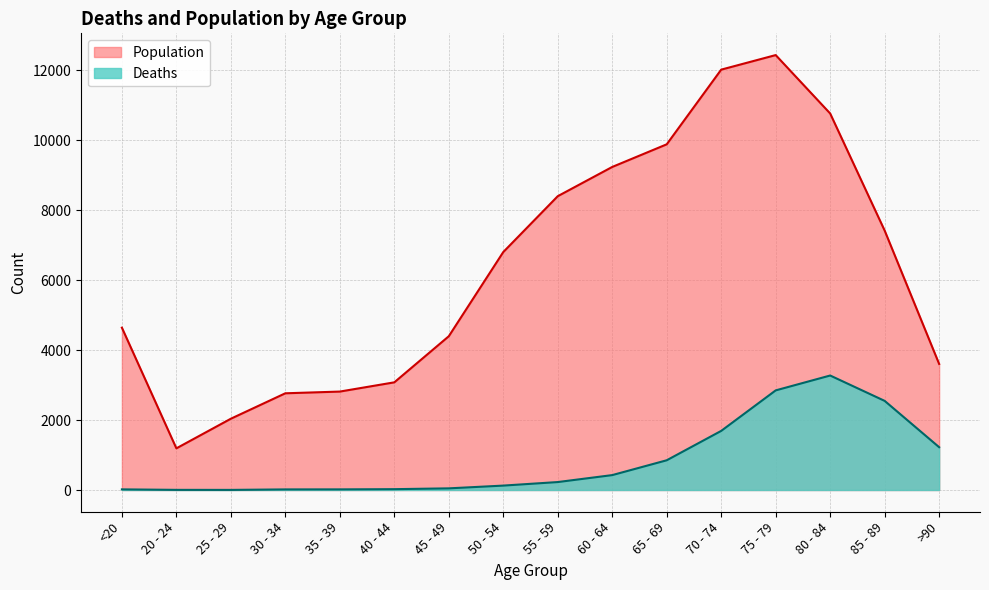

True or false: Population and Deaths cross at least once.

False